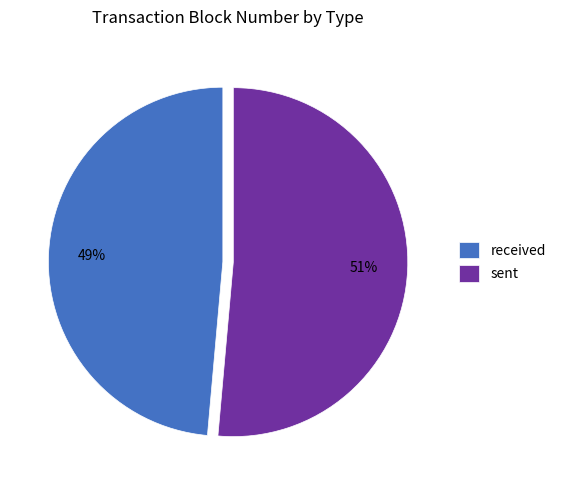

To the nearest percent, what is the combined percentage of received and sent?

100%